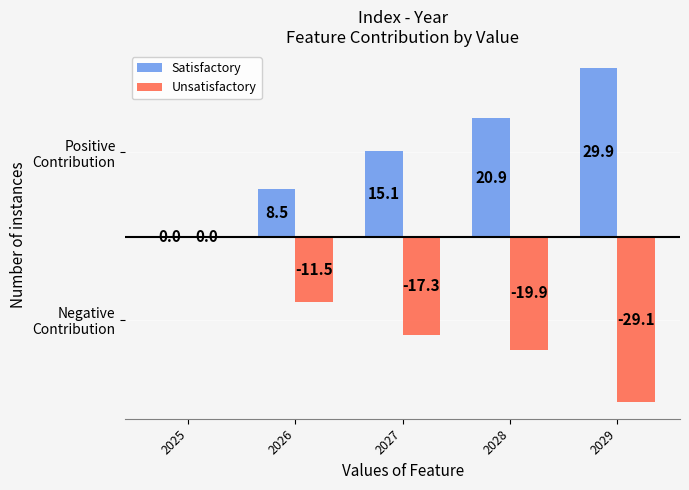

Are the bars horizontal?

No